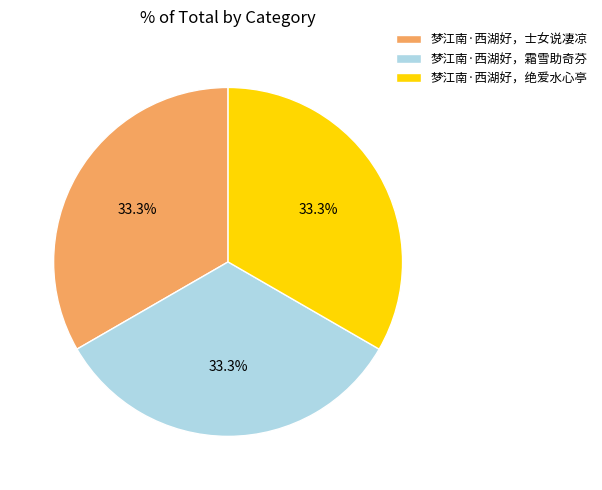

What is the ratio of the value at 梦江南·西湖好，绝爱水心亭 to the value at 梦江南·西湖好，士女说凄凉?

1.0